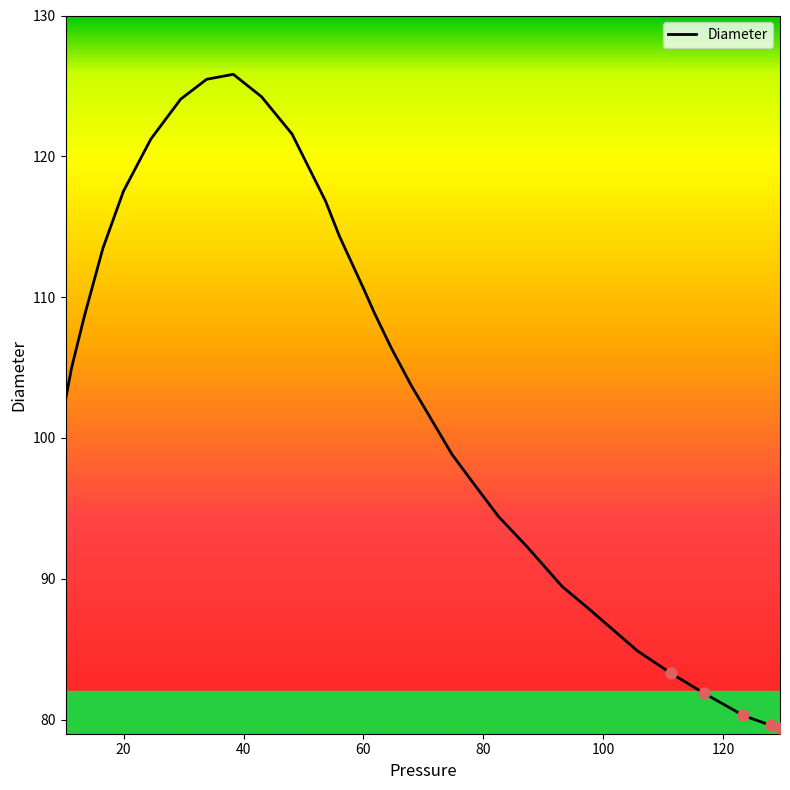

What is the maximum value shown in the chart?

125.8